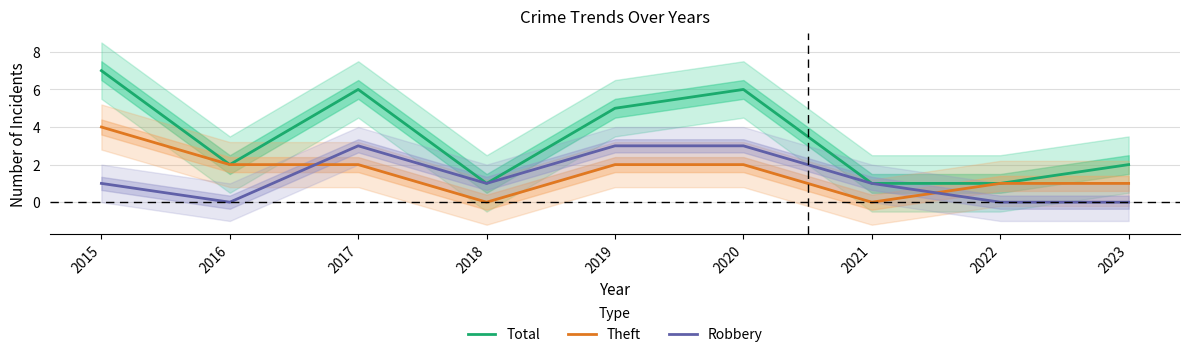

In Total, how many points are lower than both neighbors (excluding endpoints)?

2